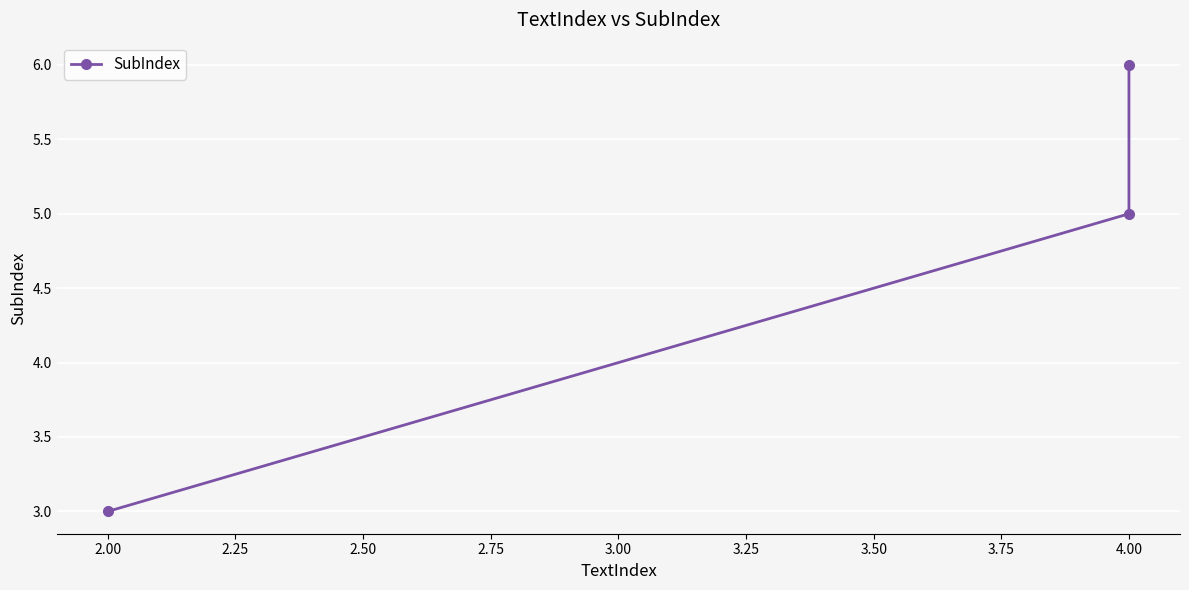

The value at 4.00 is 4. True or false?

False